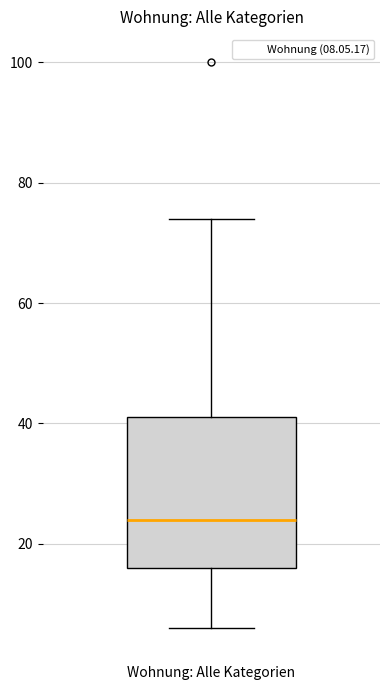

Read this box plot against the y-axis: the position of the median line, the range covered by the box, and the ends of both whiskers. The values are not printed on the chart, so give them approximately, as read against the axis.

median 24, box 16 to 42, whiskers 6 to 74